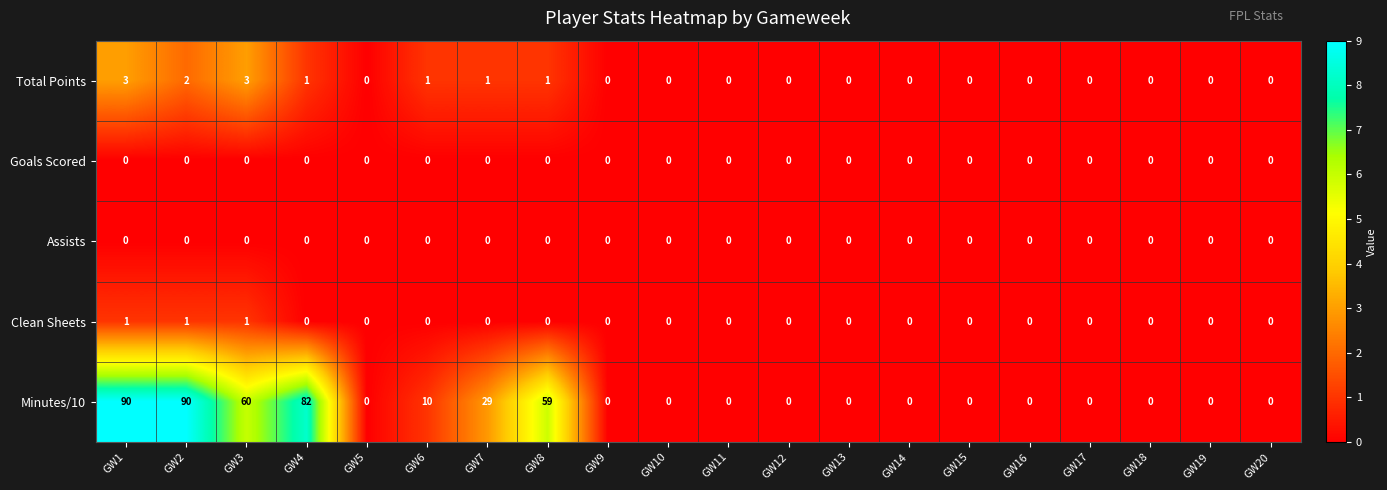

Is it true that Total Points equals 0 at GW16?

True